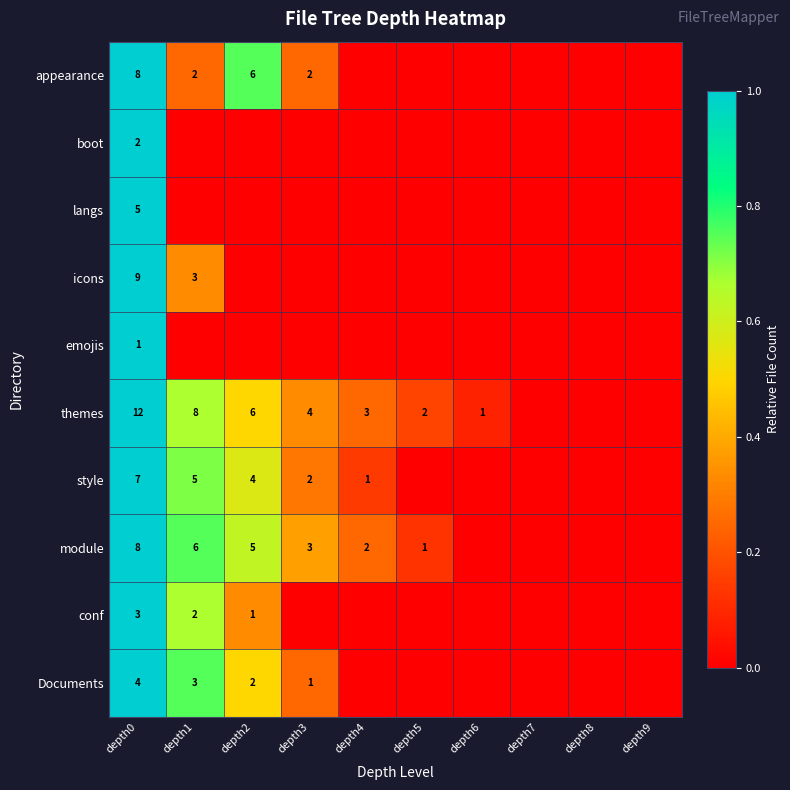

How many categories are shown in the chart?

10